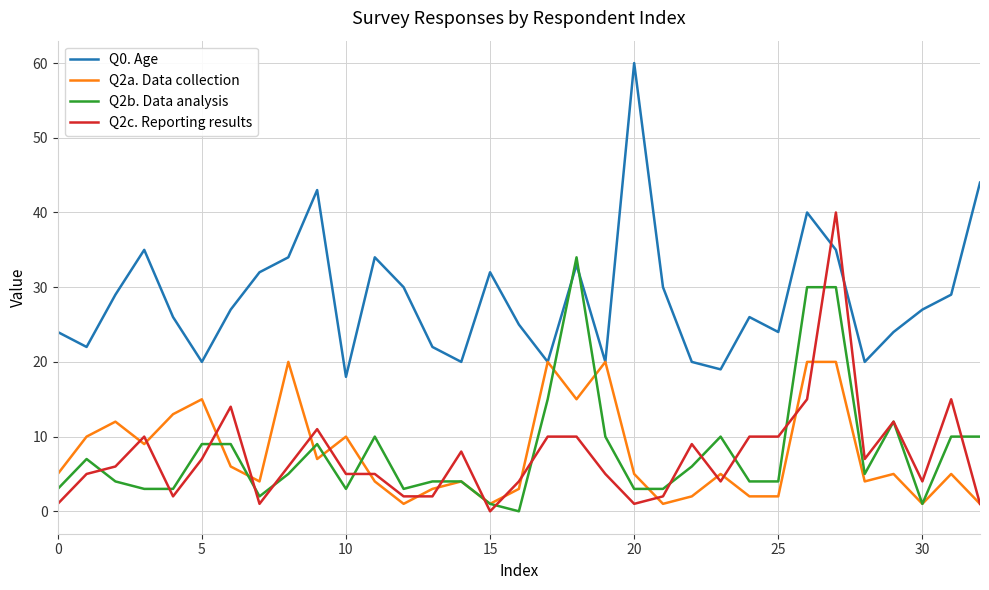

Which series has the largest total across all categories?

Q0. Age